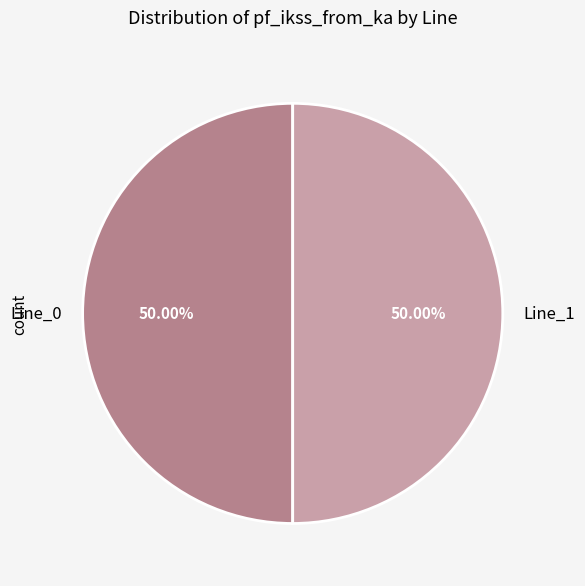

To the nearest percent, what portion does Line_1 represent?

50%